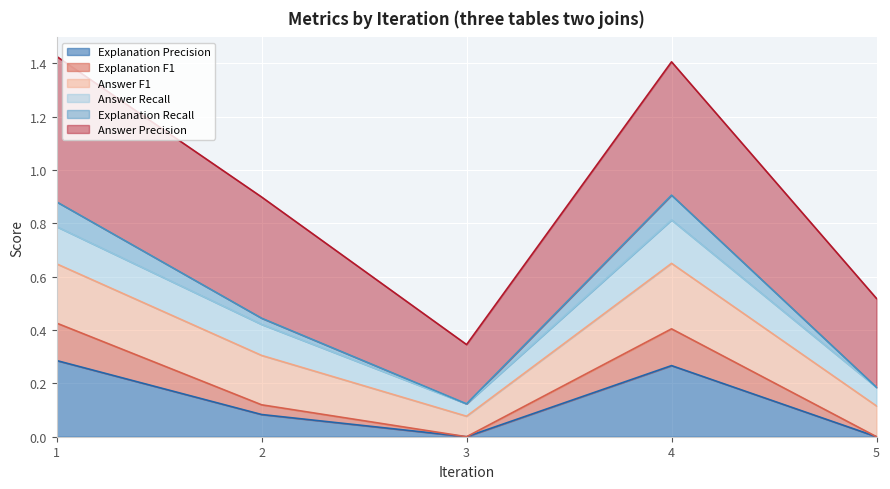

The Explanation F1 series shows 0.4 at 4. True or false?

True